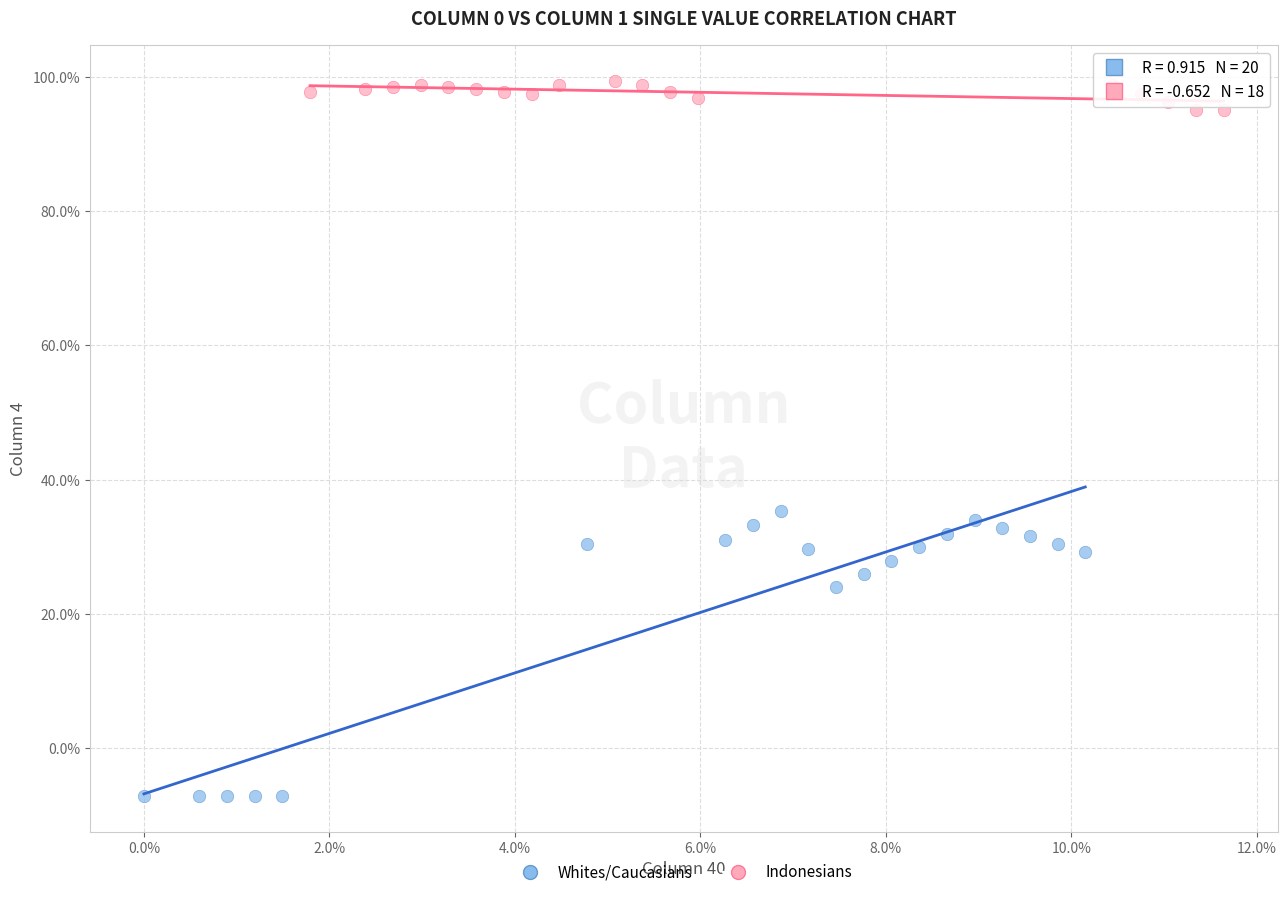

Which series reaches the maximum Y coordinate?

Indonesians